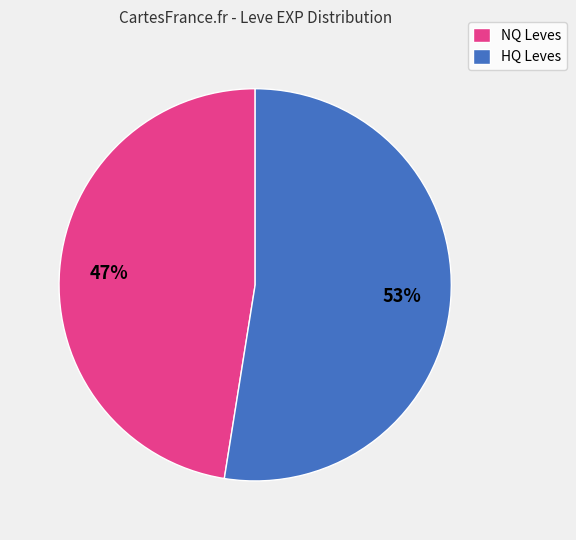

Is NQ Leves the majority of the pie?

No